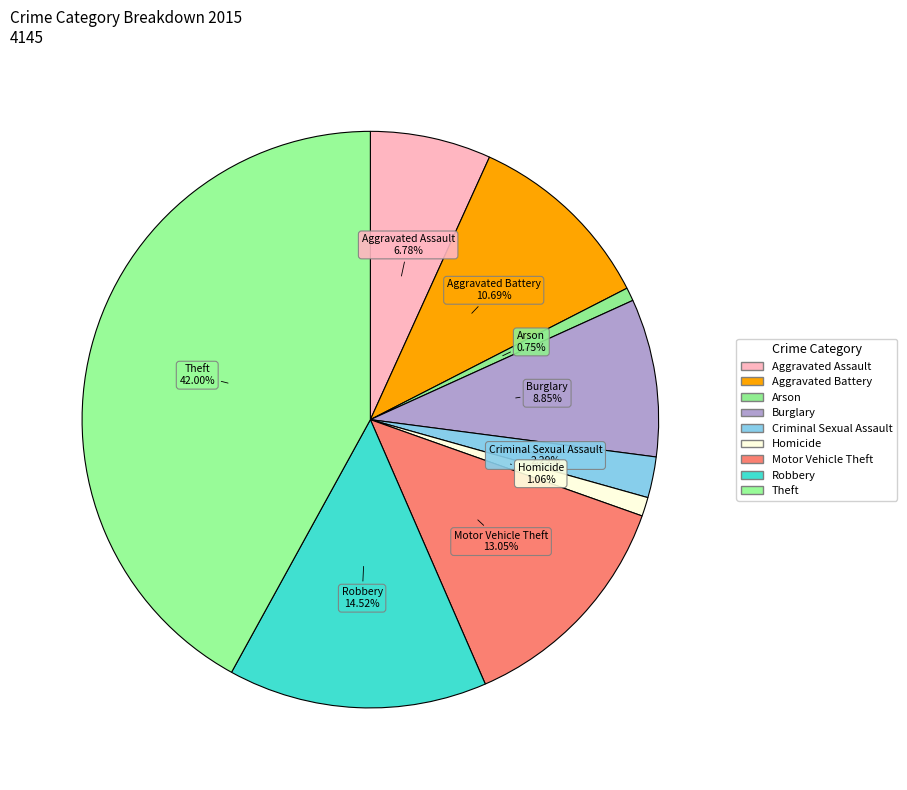

How many segments does this pie chart have?

9